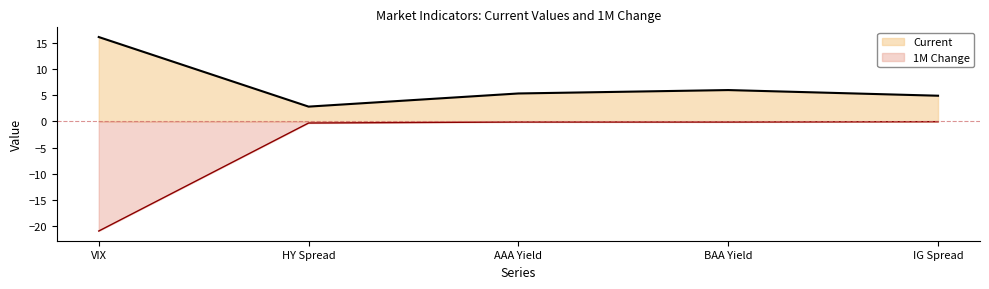

At BAA Yield, list the series in order from smallest to largest.

1M Change, Current